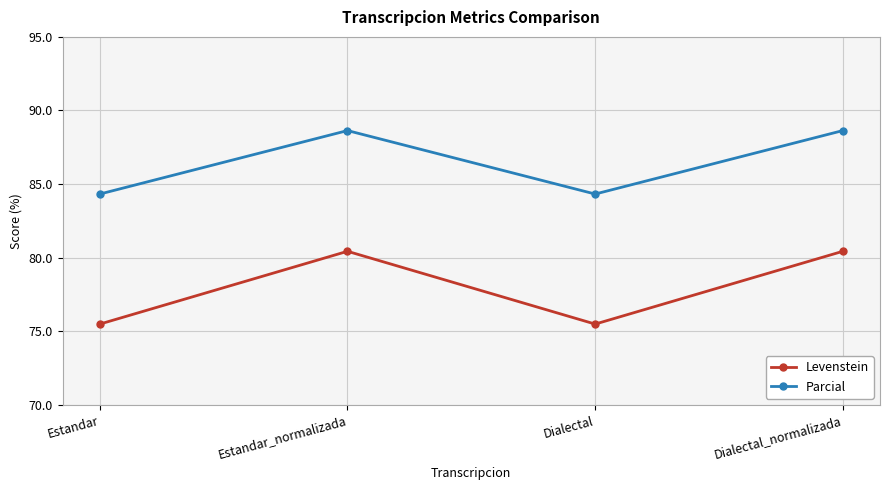

What is the total value across all series at Dialectal_normalizada?

169.1